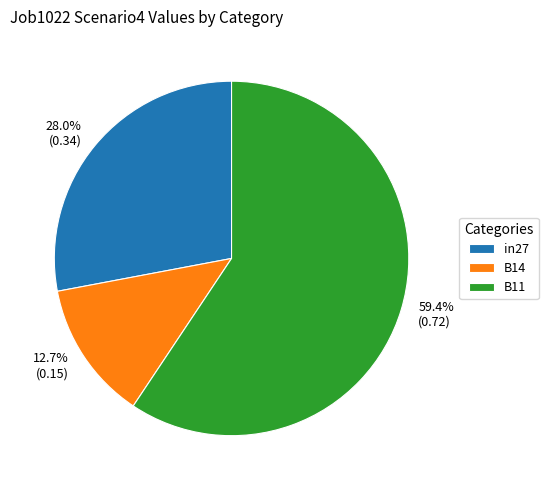

What is the largest slice in the pie chart?

B11